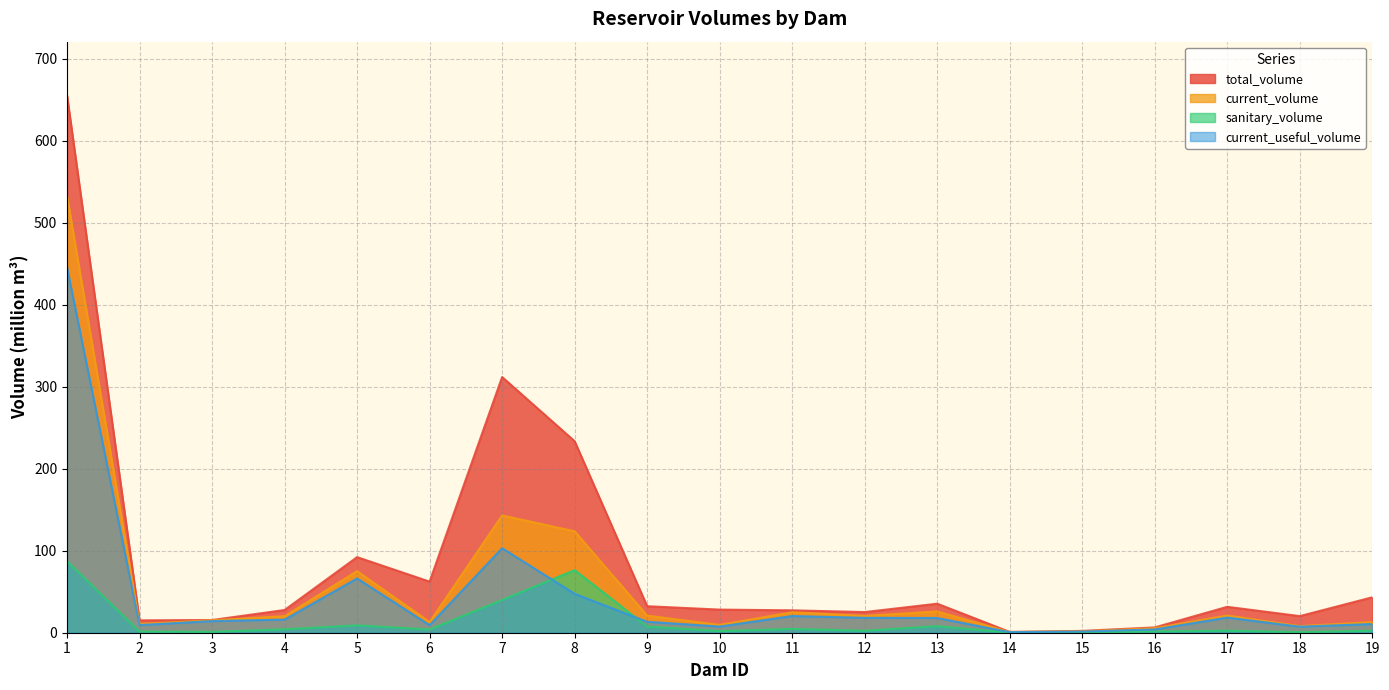

Reading left to right, list all the values displayed in this chart.

total_volume: 655.3	15.1	15.5	27.7	92.2	62.3	311.8	233.6	32.3	28.2	27.3	25.2	35.4	1.0	2.3	6.5	31.6	20.2	43.2
current_volume: 532.6	10.7	15.2	20.2	75.1	13.0	143.1	123.7	20.9	9.5	25.0	20.5	25.9	0.8	1.6	5.5	21.0	8.1	13.0
sanitary_volume: 87.2	1.4	1.0	4.2	9.0	3.9	40.0	76.3	7.5	2.0	4.6	2.4	8.0	0.1	0.2	1.5	2.5	0.7	2.4
current_useful_volume: 445.4	9.3	14.2	16.0	66.1	9.1	103.1	47.4	13.3	7.5	20.4	18.1	17.9	0.7	1.4	4.0	18.5	7.4	10.6